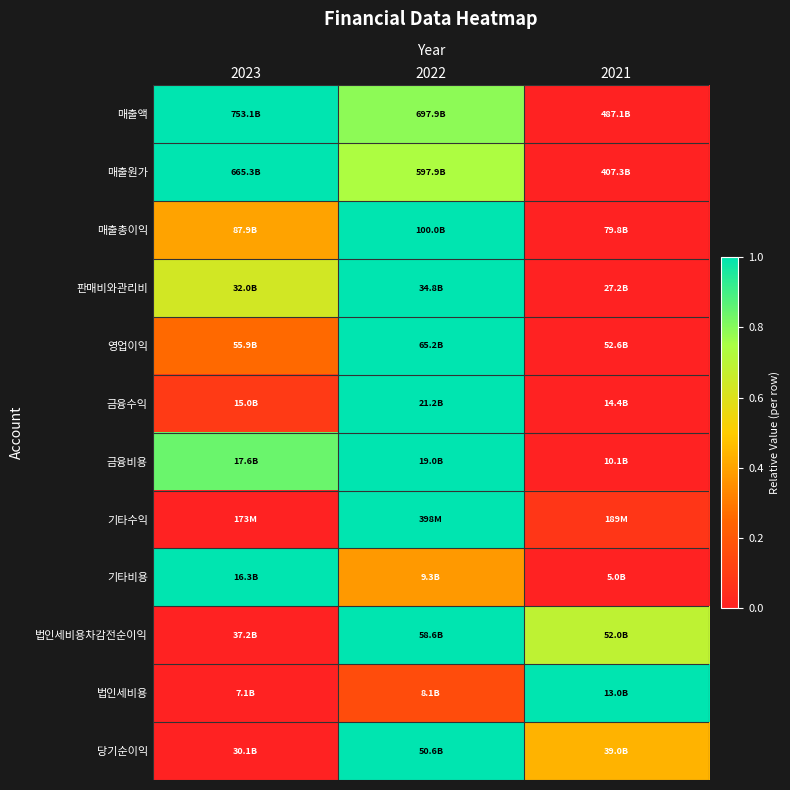

At which category is the sum across all series the highest?

2022